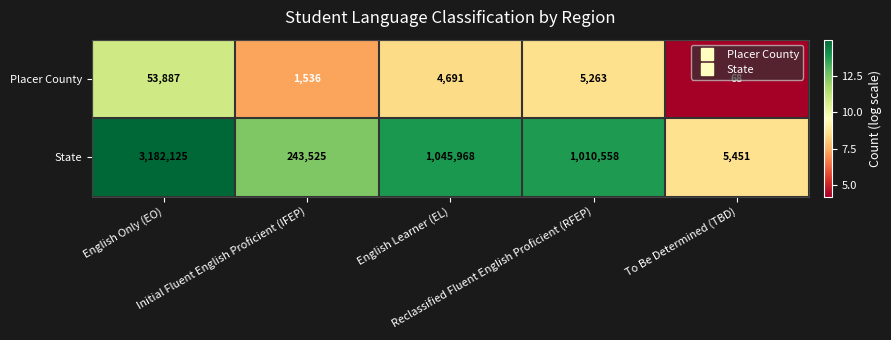

Which label corresponds to the smallest value in the chart?

To Be Determined (TBD)